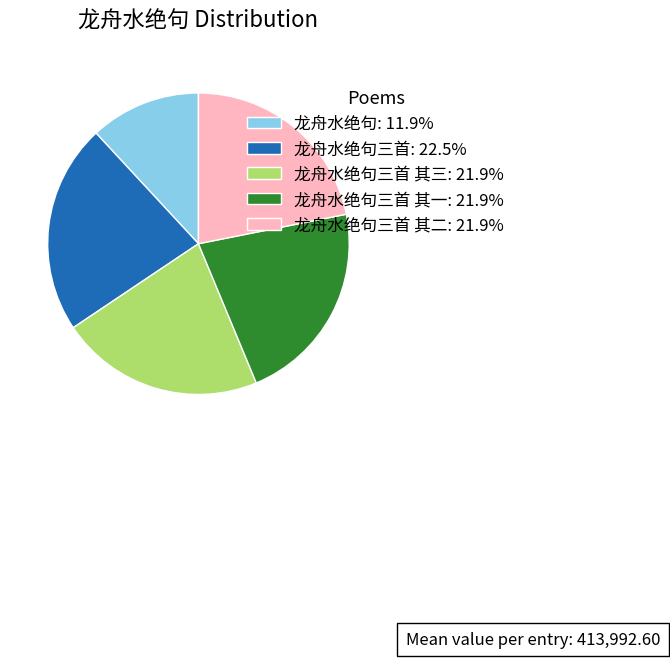

Is the sum of 龙舟水绝句三首: 22.5% and 龙舟水绝句三首 其三: 21.9% greater than half?

No